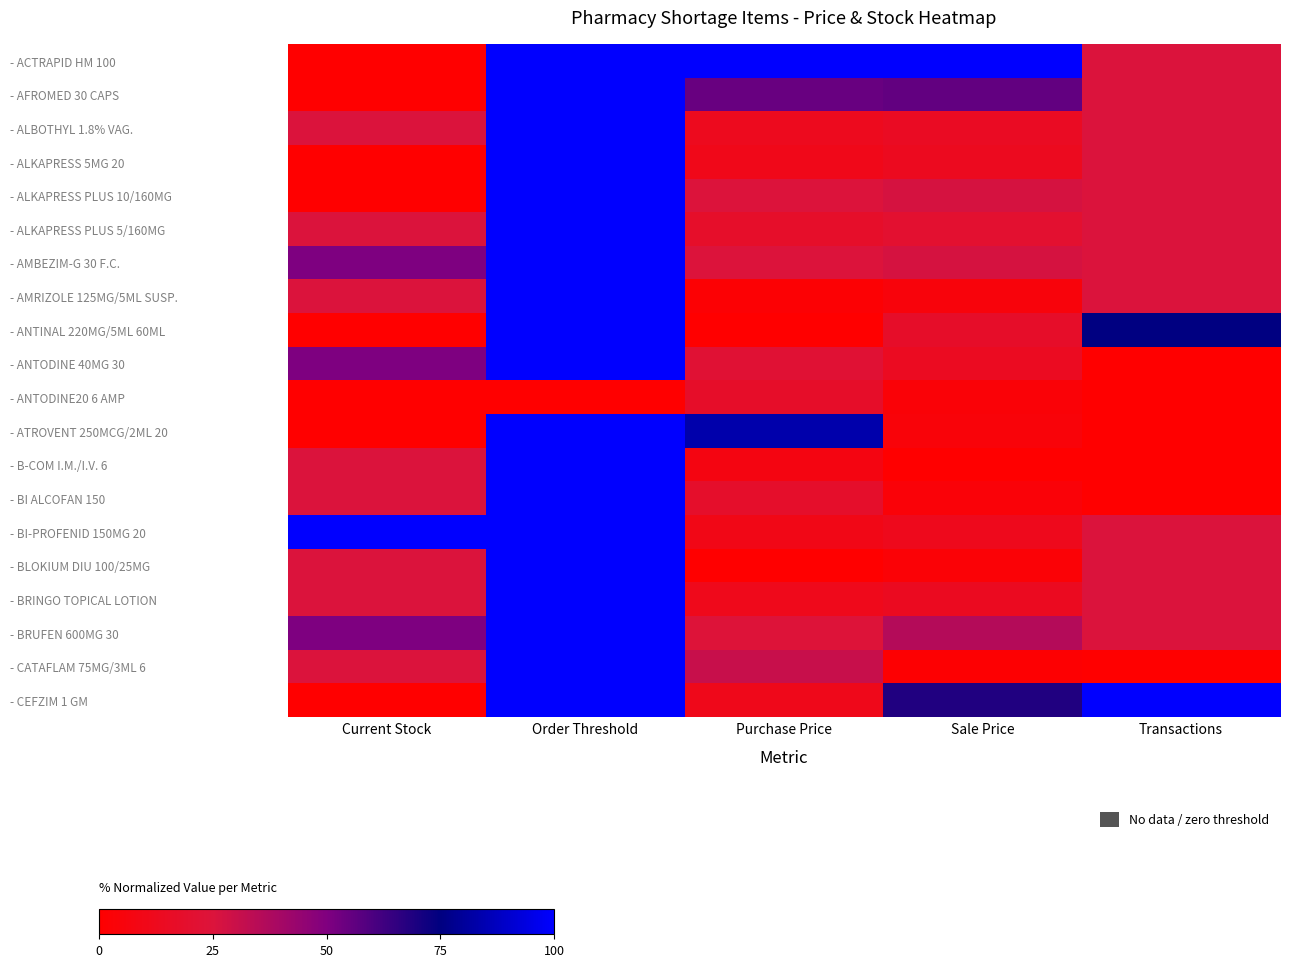

At Current Stock, list the series in order from smallest to largest.

- ACTRAPID HM 100, - AFROMED 30 CAPS, - ALKAPRESS 5MG 20, - ALKAPRESS PLUS 10/160MG, - ANTINAL 220MG/5ML 60ML, - ANTODINE20 6 AMP, - ATROVENT 250MCG/2ML 20, - CEFZIM 1 GM, - ALBOTHYL 1.8% VAG., - ALKAPRESS PLUS 5/160MG, - AMRIZOLE 125MG/5ML SUSP., - B-COM I.M./I.V. 6, - BI ALCOFAN 150, - BLOKIUM DIU 100/25MG, - BRINGO TOPICAL LOTION, - CATAFLAM 75MG/3ML 6, - AMBEZIM-G 30 F.C., - ANTODINE 40MG 30, - BRUFEN 600MG 30, - BI-PROFENID 150MG 20